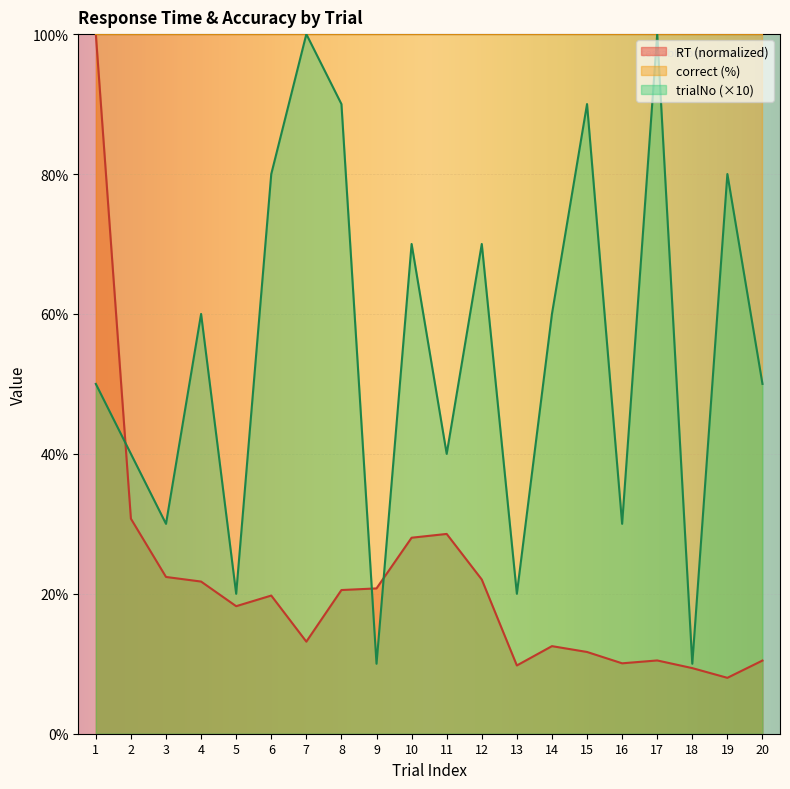

Which series has the widest spread of values?

RT (normalized)